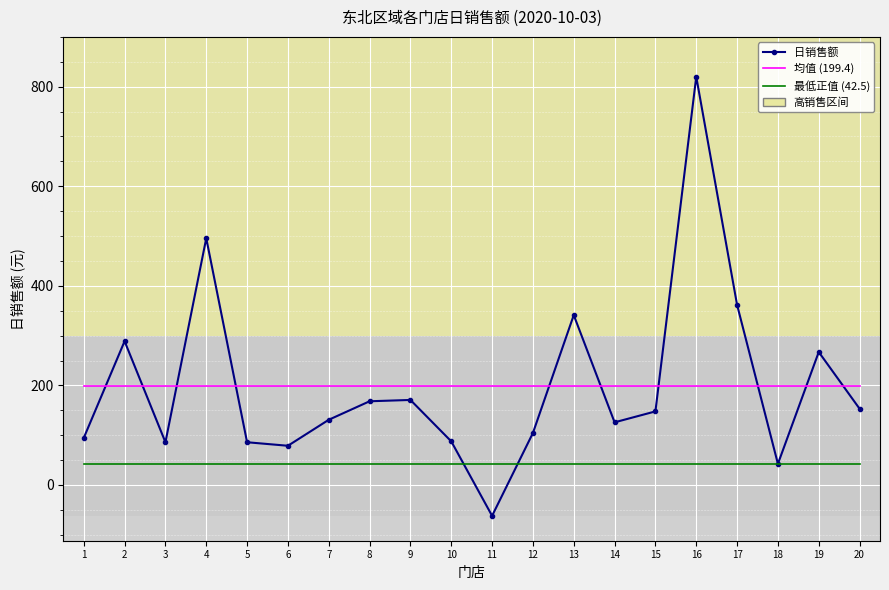

List the series in order of their peak value, lowest first.

最低正值 (42.5), 均值 (199.4), 日销售额